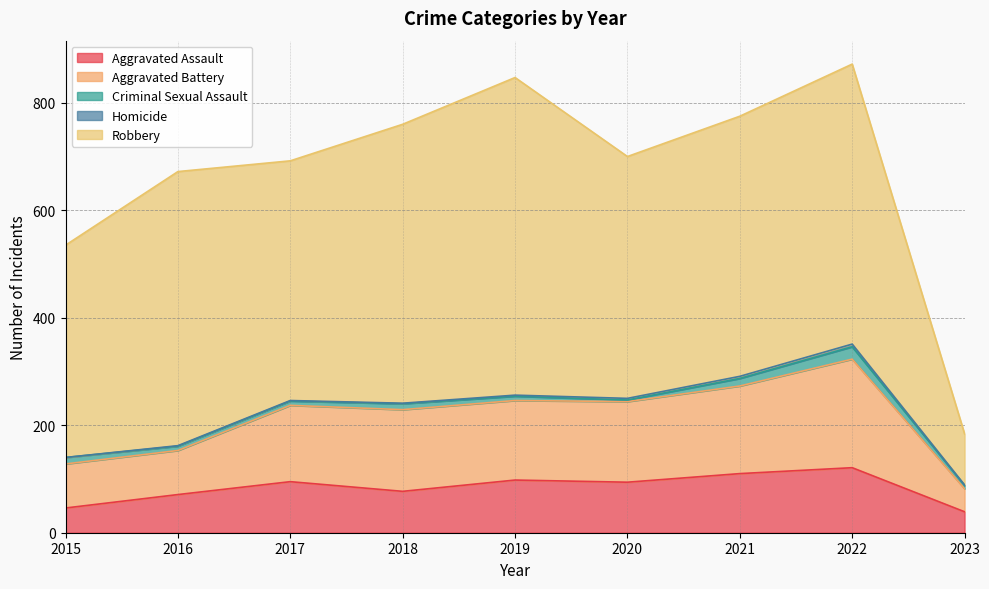

How many distinct data groups are displayed?

5